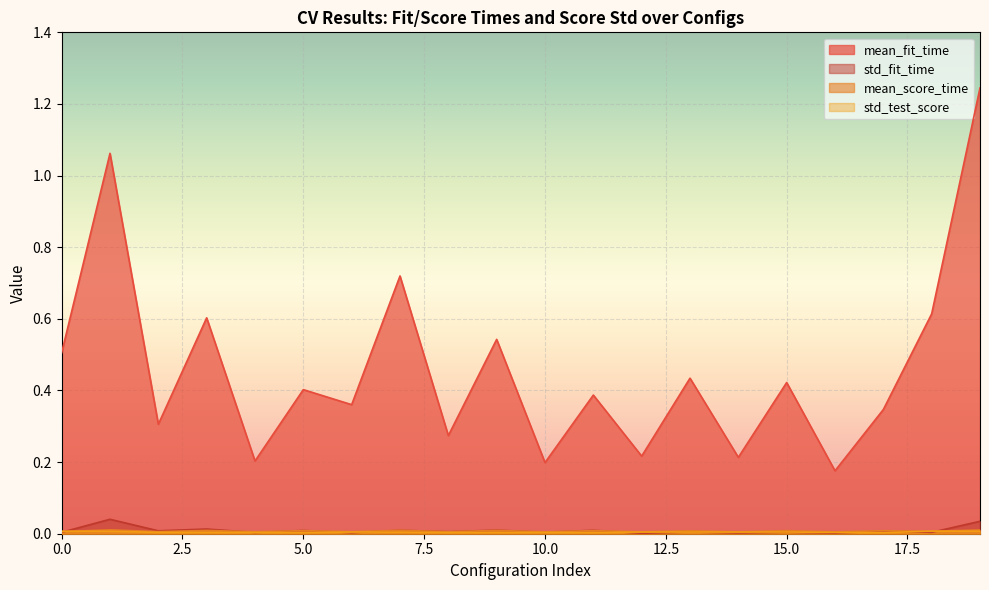

Reading left to right, transcribe all the data shown in this chart.

mean_fit_time: 0.5	1.1	0.3	0.6	0.2	0.4	0.4	0.7	0.3	0.5	0.2	0.4	0.2	0.4	0.2	0.4	0.2	0.3	0.6	1.2
std_fit_time: 0.0	0.0	0.0	0.0	0.0	0.0	0.0	0.0	0.0	0.0	0.0	0.0	0.0	0.0	0.0	0.0	0.0	0.0	0.0	0.0
mean_score_time: 0.0	0.0	0.0	0.0	0.0	0.0	0.0	0.0	0.0	0.0	0.0	0.0	0.0	0.0	0.0	0.0	0.0	0.0	0.0	0.0
std_test_score: 0.0	0.0	0.0	0.0	0.0	0.0	0.0	0.0	0.0	0.0	0.0	0.0	0.0	0.0	0.0	0.0	0.0	0.0	0.0	0.0